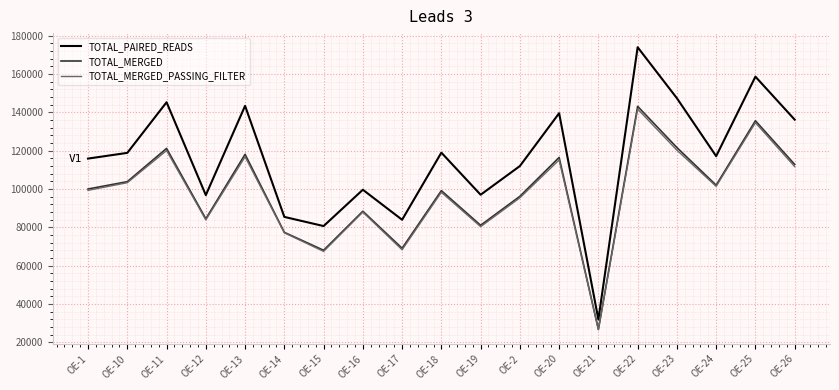

Between OE-19 and OE-2, which series saw the biggest shift?

TOTAL_MERGED